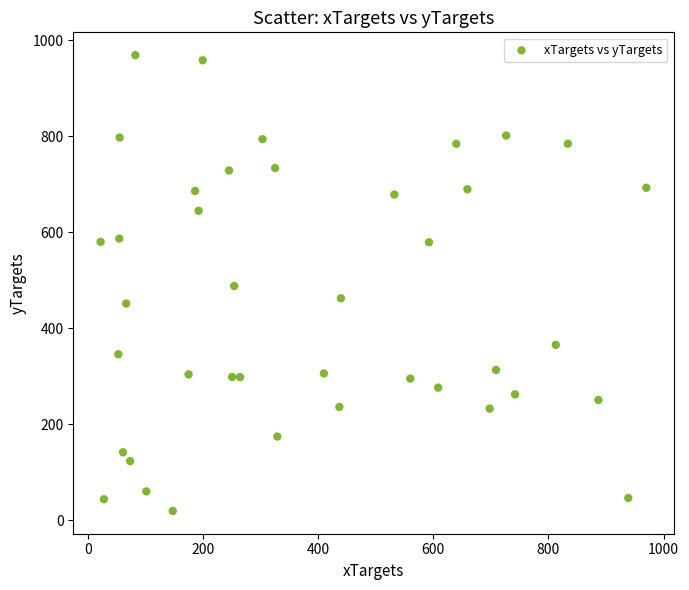

What is the range of Y values (max minus min)?

949.9